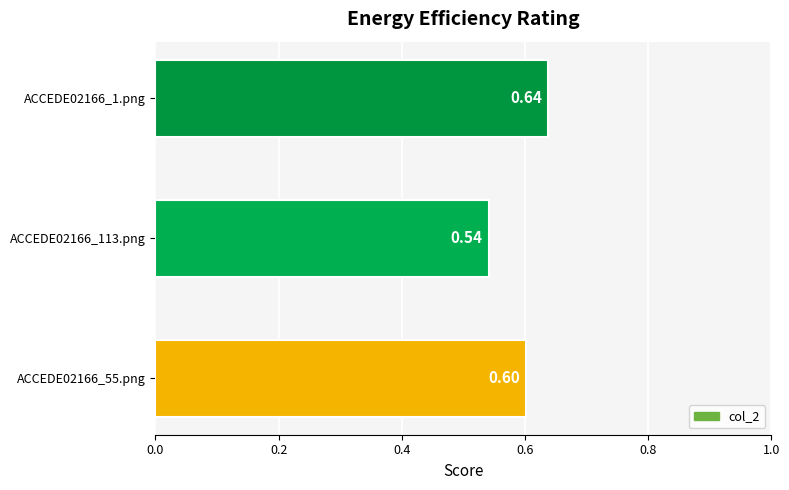

How many bars are there in total?

3